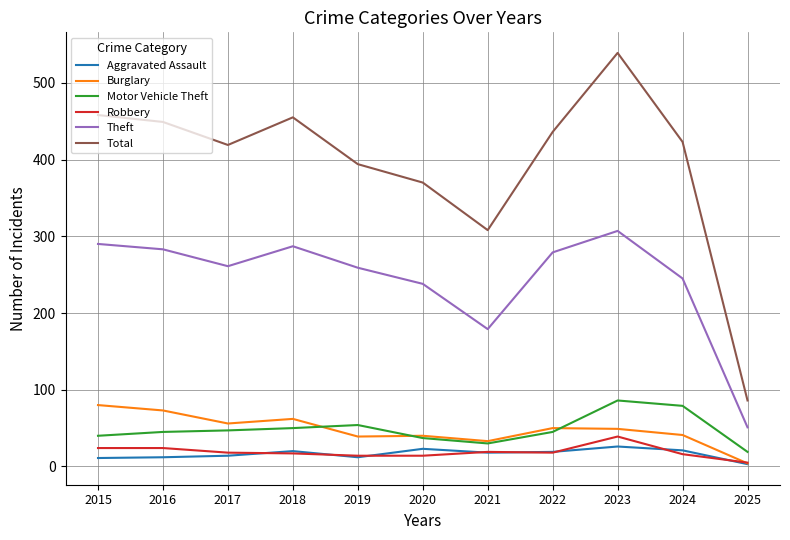

Which series has the largest range (max minus min)?

Total